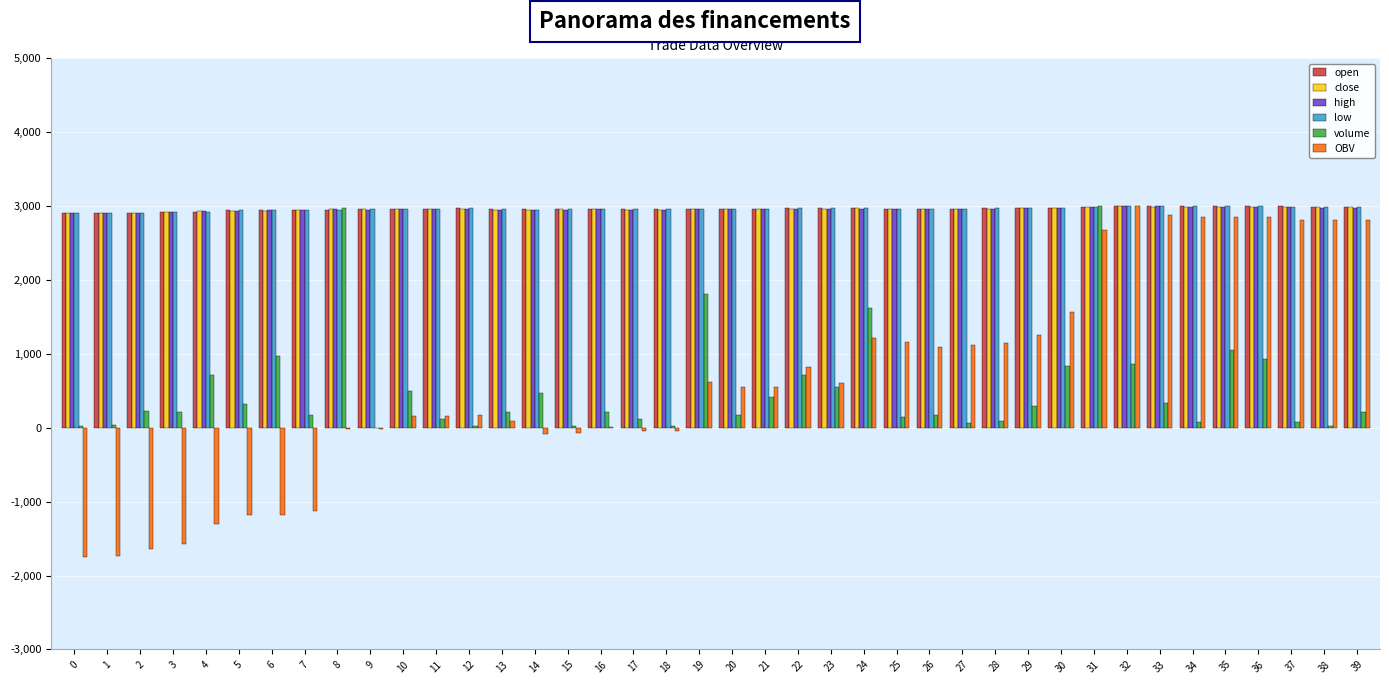

Where does the low series first go above 2966?

10